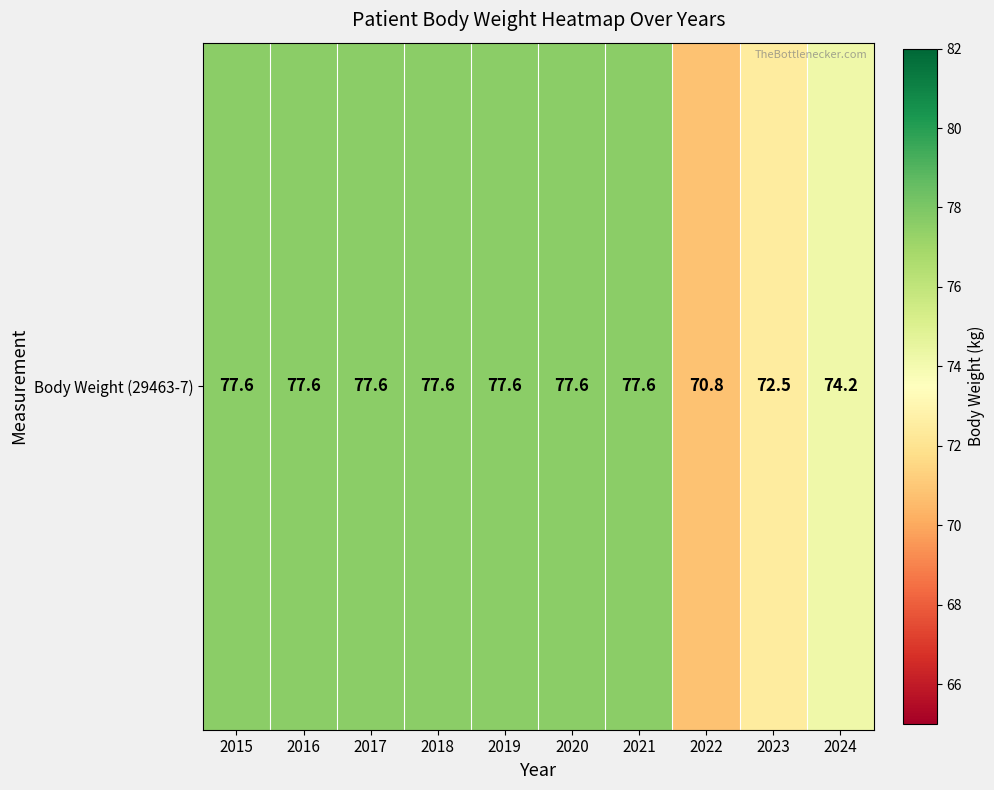

Rank the categories by value from highest to lowest.

2015, 2016, 2017, 2018, 2019, 2020, 2021, 2024, 2023, 2022